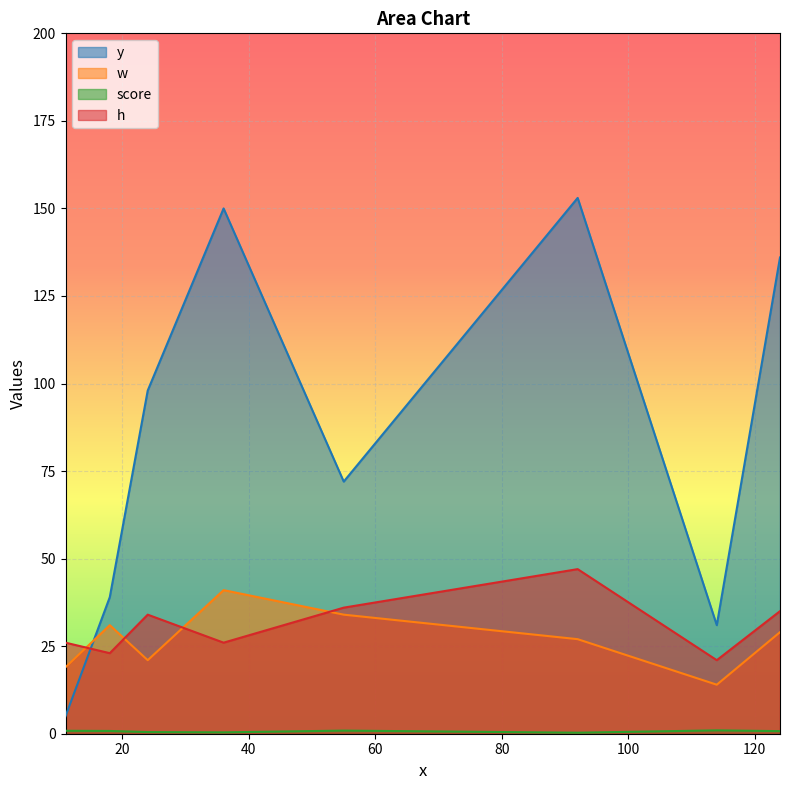

Which series ends up on top after the final intersection of h and w?

h